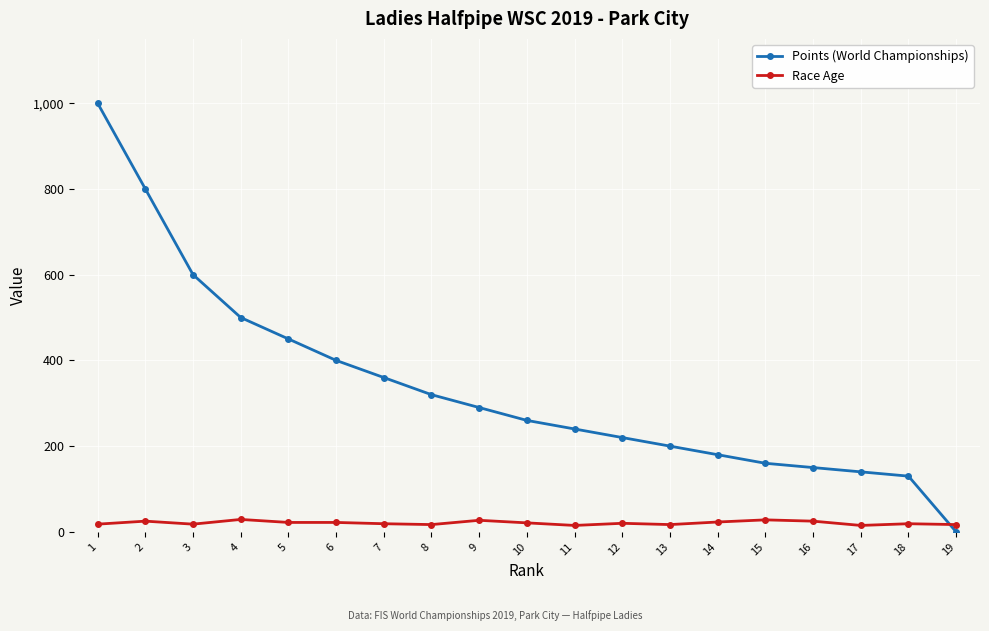

Where do Race Age and Points (World Championships) first cross each other?

18 and 19